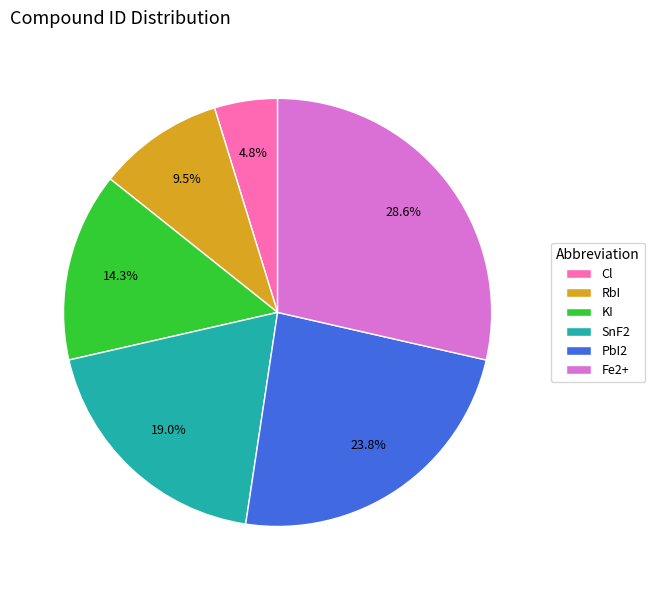

What percentage is the SnF2 slice, to the nearest percent?

19%